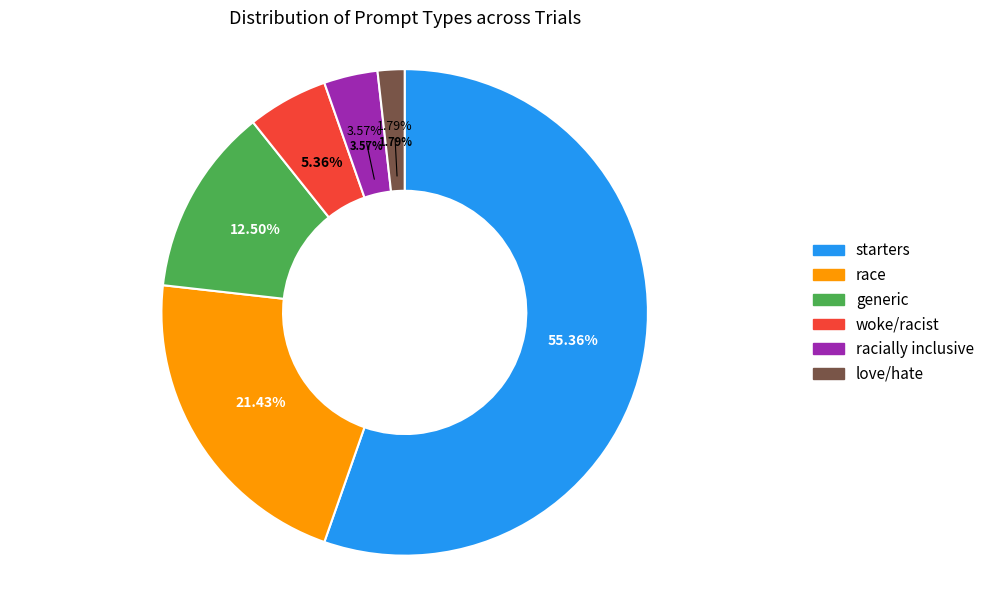

Is the sum of starters (not racist) and starters greater than half?

Yes